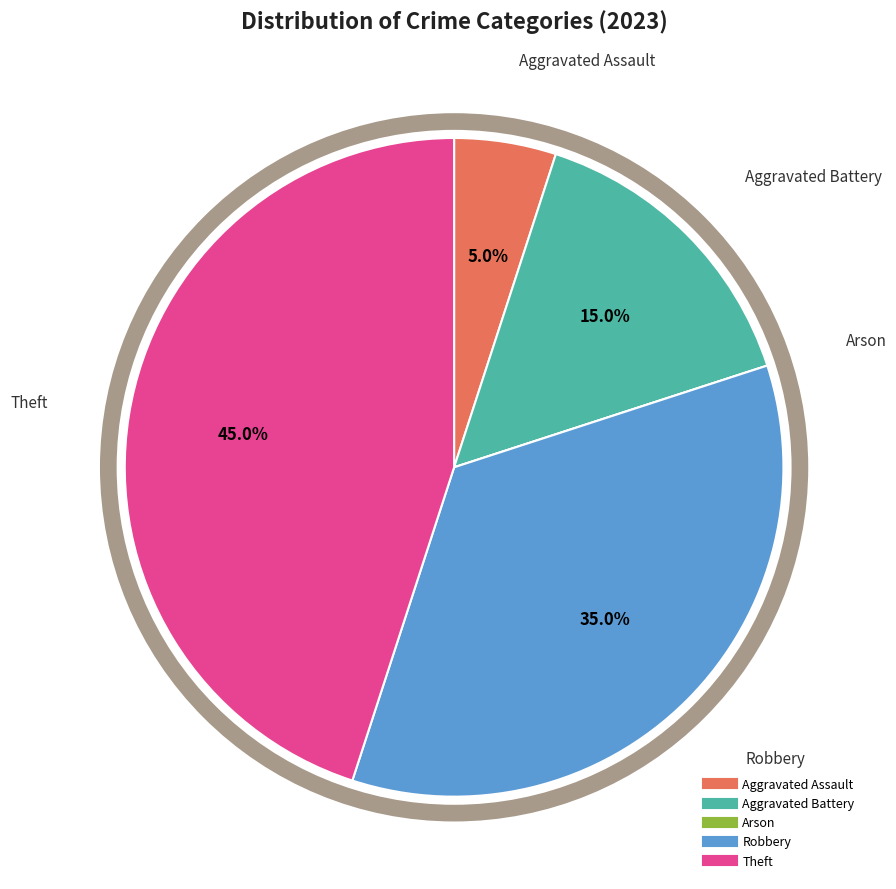

Does Robbery represent more than half of the total?

No